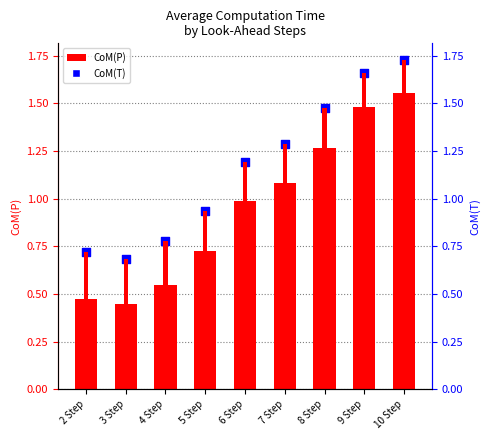

What are all the series names shown in the legend?

CoM(P), CoM(T)